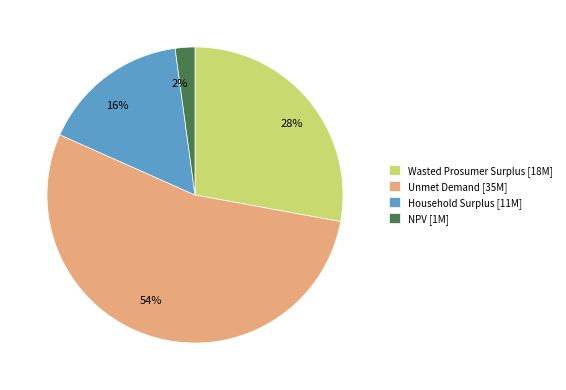

Between 2% and 16%, which is larger?

16%